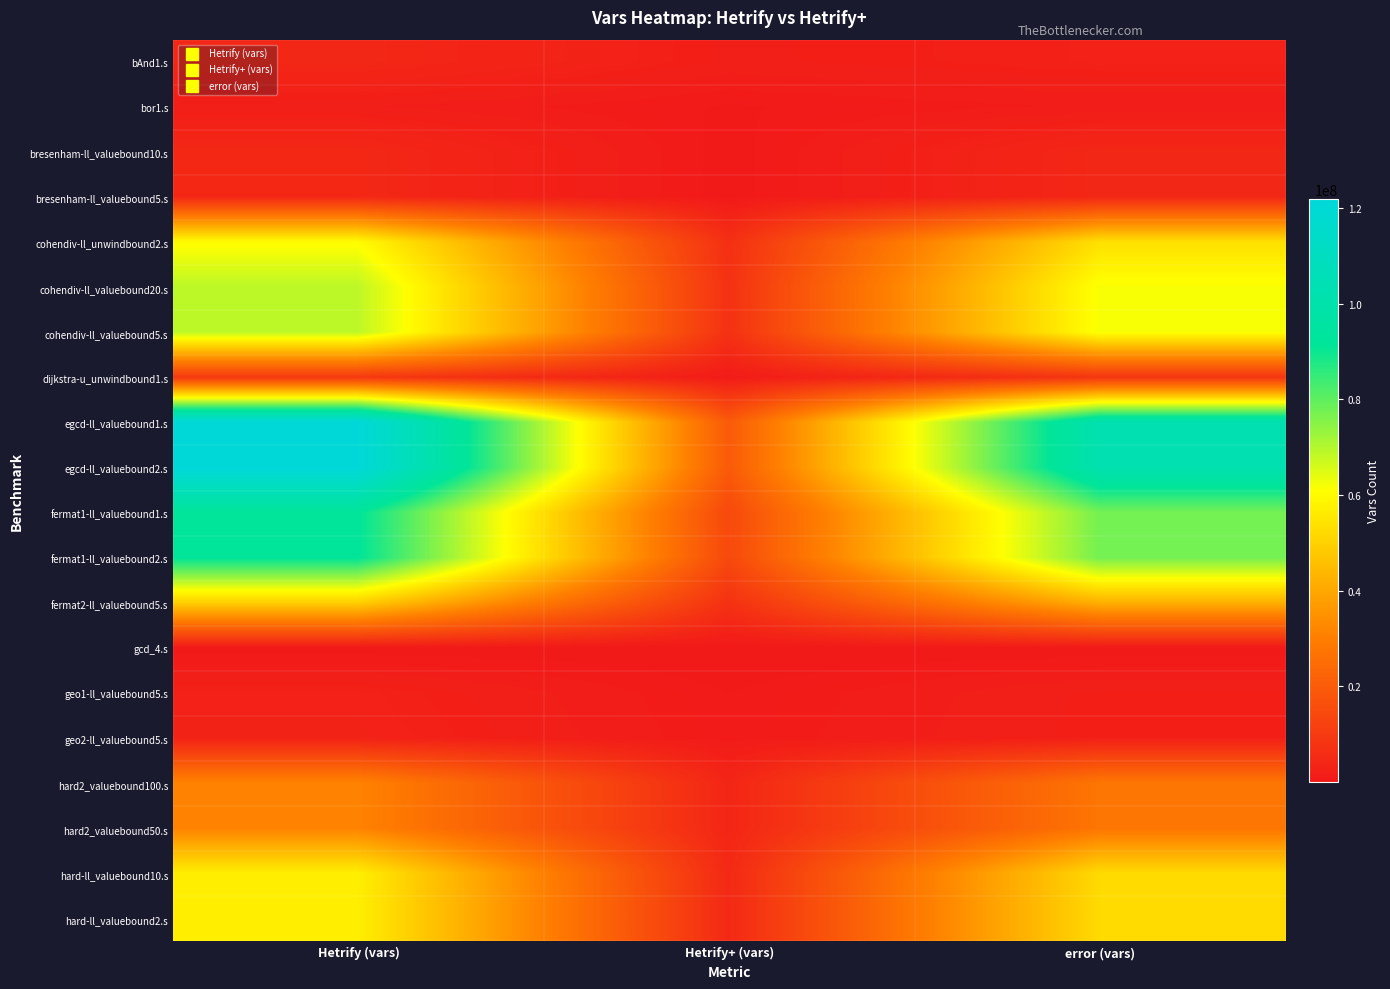

Which category has the highest value across all series?

Hetrify (vars)